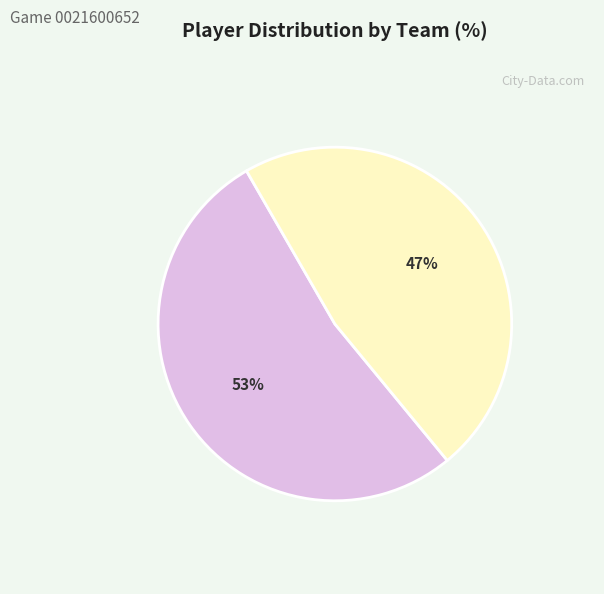

How many segments does this pie chart have?

2